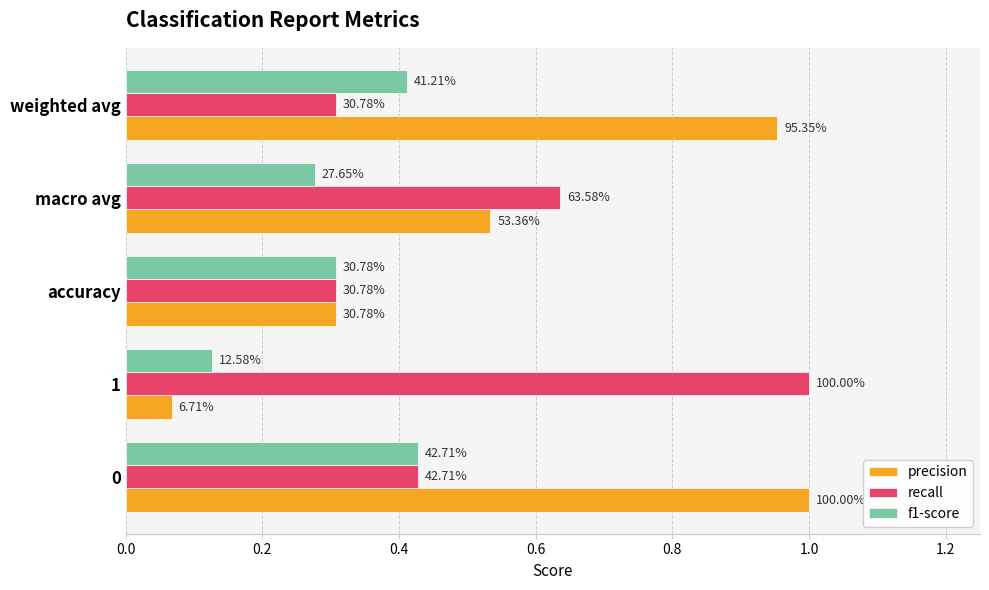

What is the maximum value for f1-score?

0.4